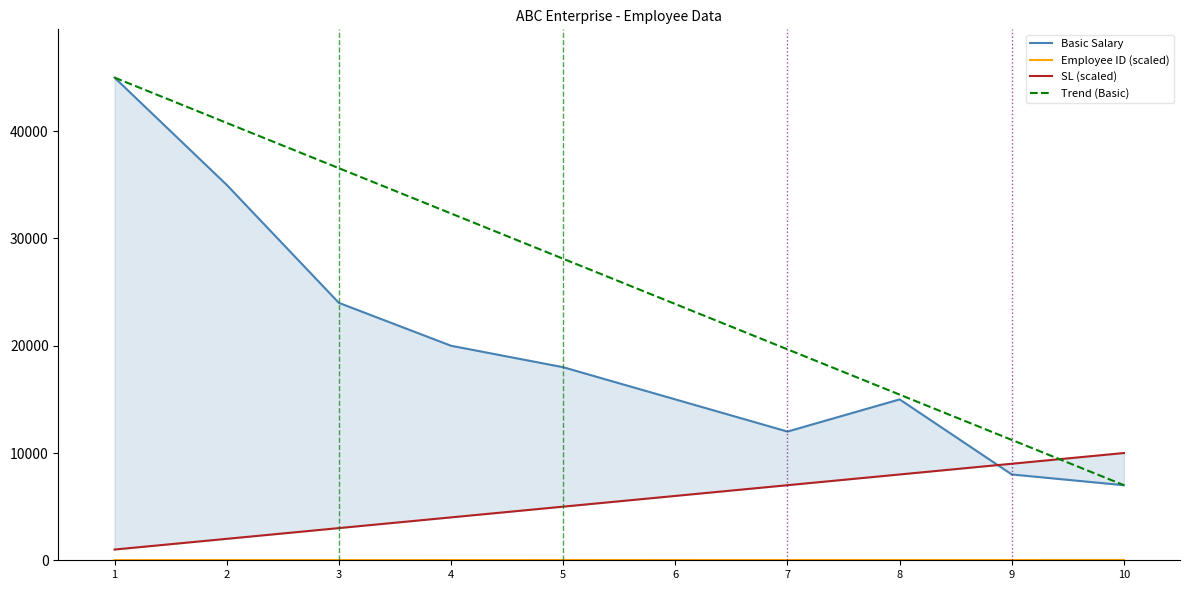

Reading left to right, transcribe all the data shown in this chart.

Basic Salary: 1=45000.0	2=35000.0	3=24000.0	4=20000.0	5=18000.0	6=15000.0	7=12000.0	8=15000.0	9=8000.0	10=7000.0
Employee ID (scaled): 1=16.5	2=18.0	3=19.5	4=21.0	5=22.5	6=24.0	7=25.5	8=27.0	9=28.5	10=30.0
SL (scaled): 1=1000.0	2=2000.0	3=3000.0	4=4000.0	5=5000.0	6=6000.0	7=7000.0	8=8000.0	9=9000.0	10=10000.0
Trend (Basic): 1=45000.0	2=40777.8	3=36555.6	4=32333.3	5=28111.1	6=23888.9	7=19666.7	8=15444.4	9=11222.2	10=7000.0